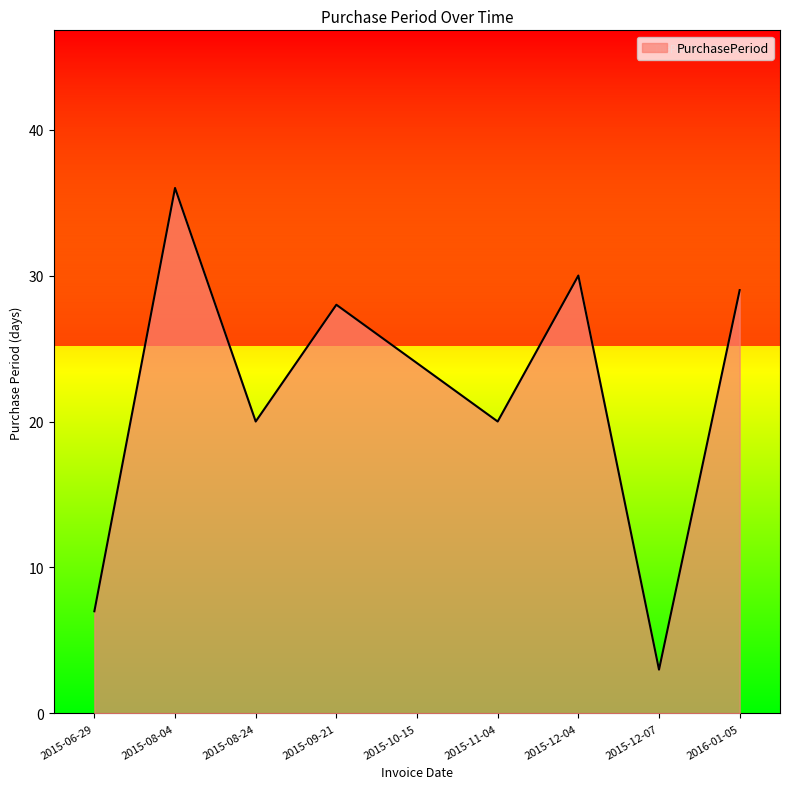

Read the value at 2015-10-15, to the nearest 10.

20